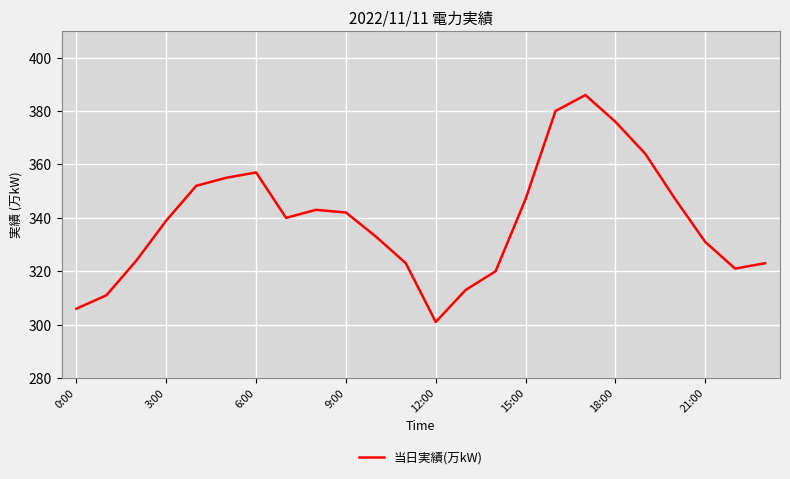

What is the difference between the maximum and minimum values?

85